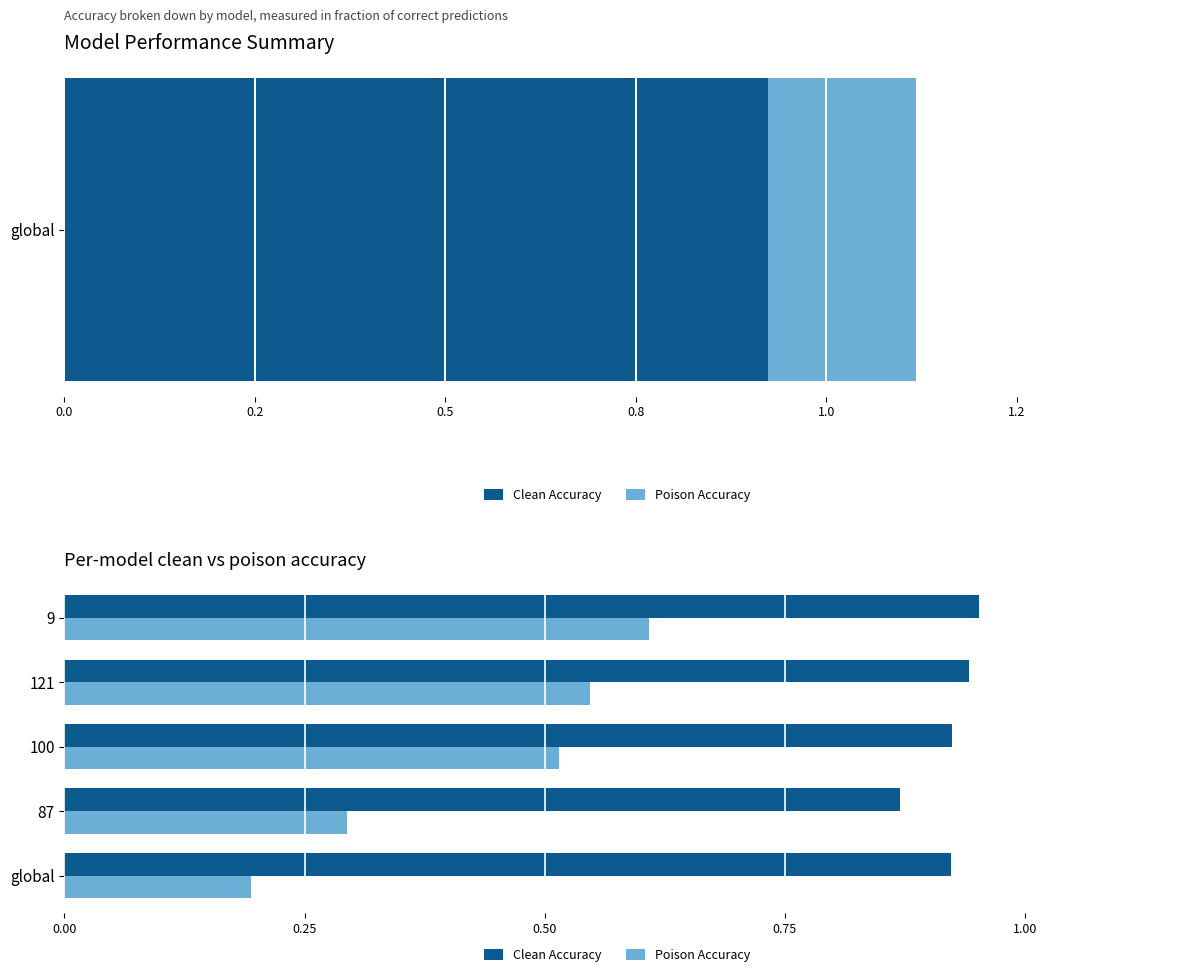

List the series in order of their peak value, highest first.

Clean Accuracy, Poison Accuracy